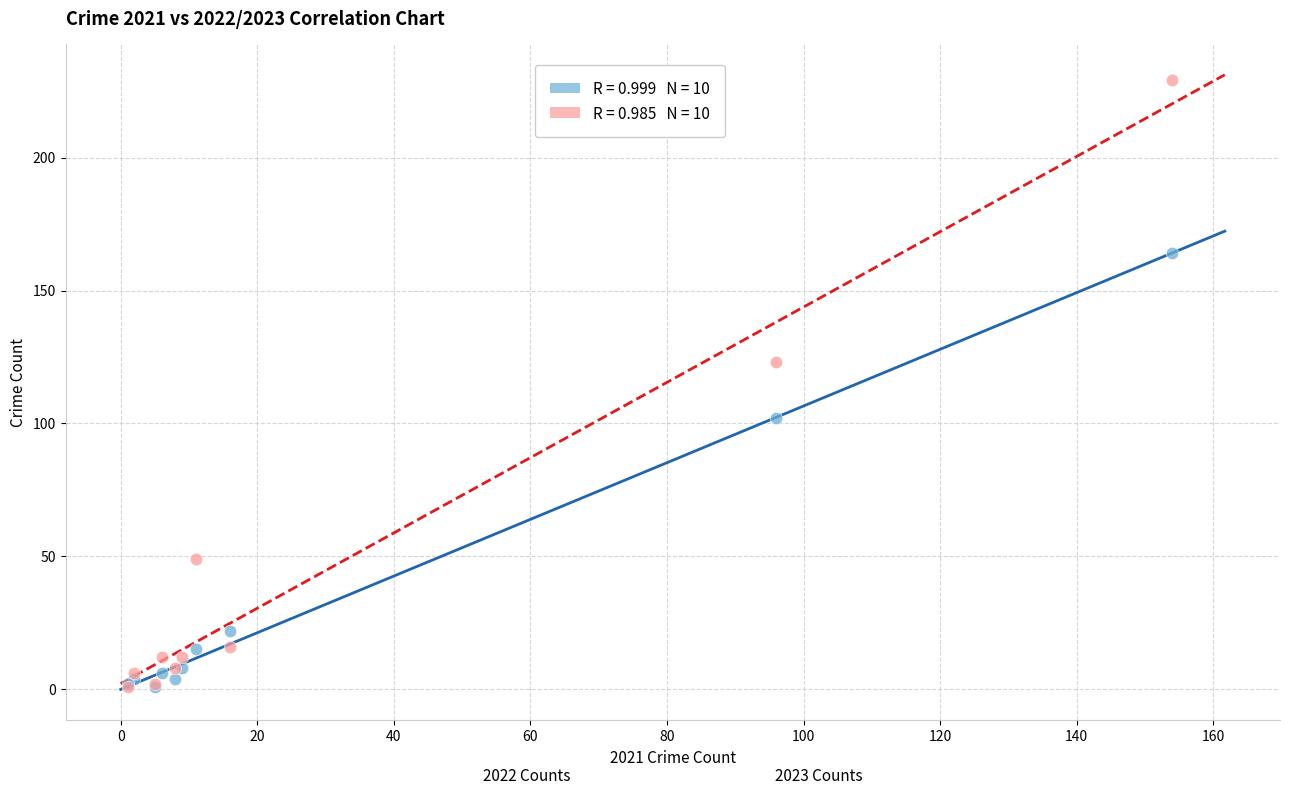

Across all series, what Y value is closest to 115?

123